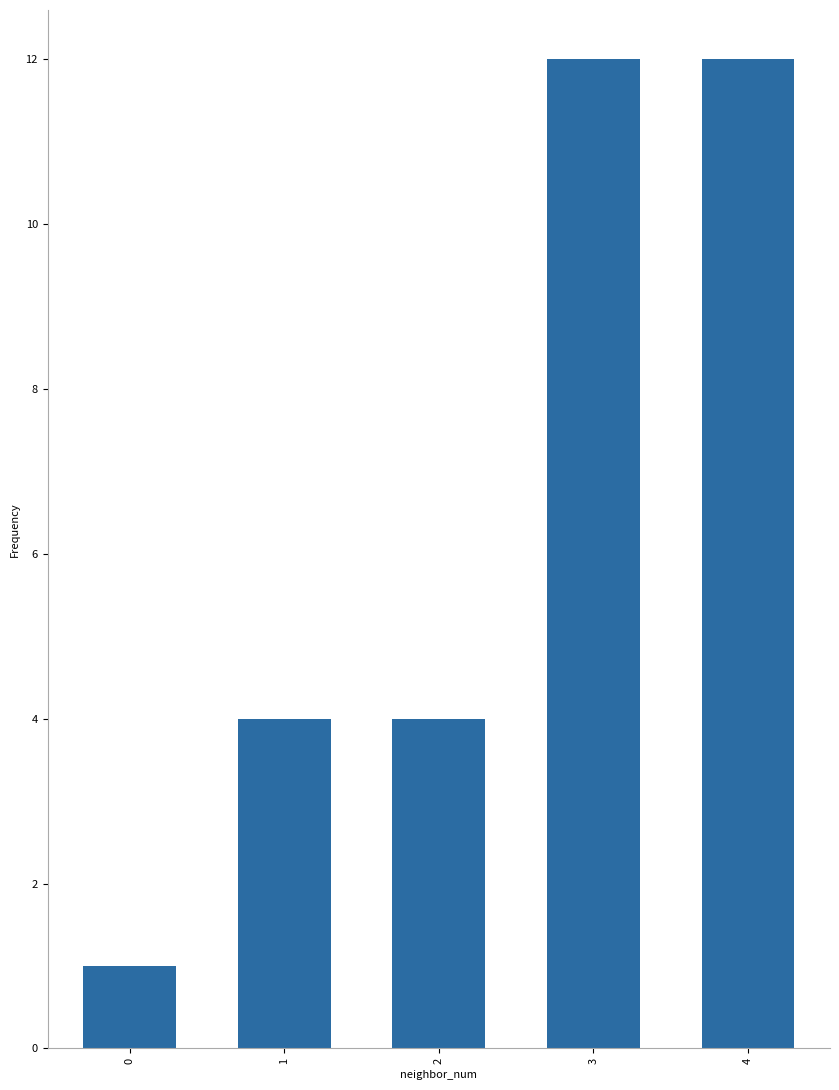

The value at 3 is 12. True or false?

True